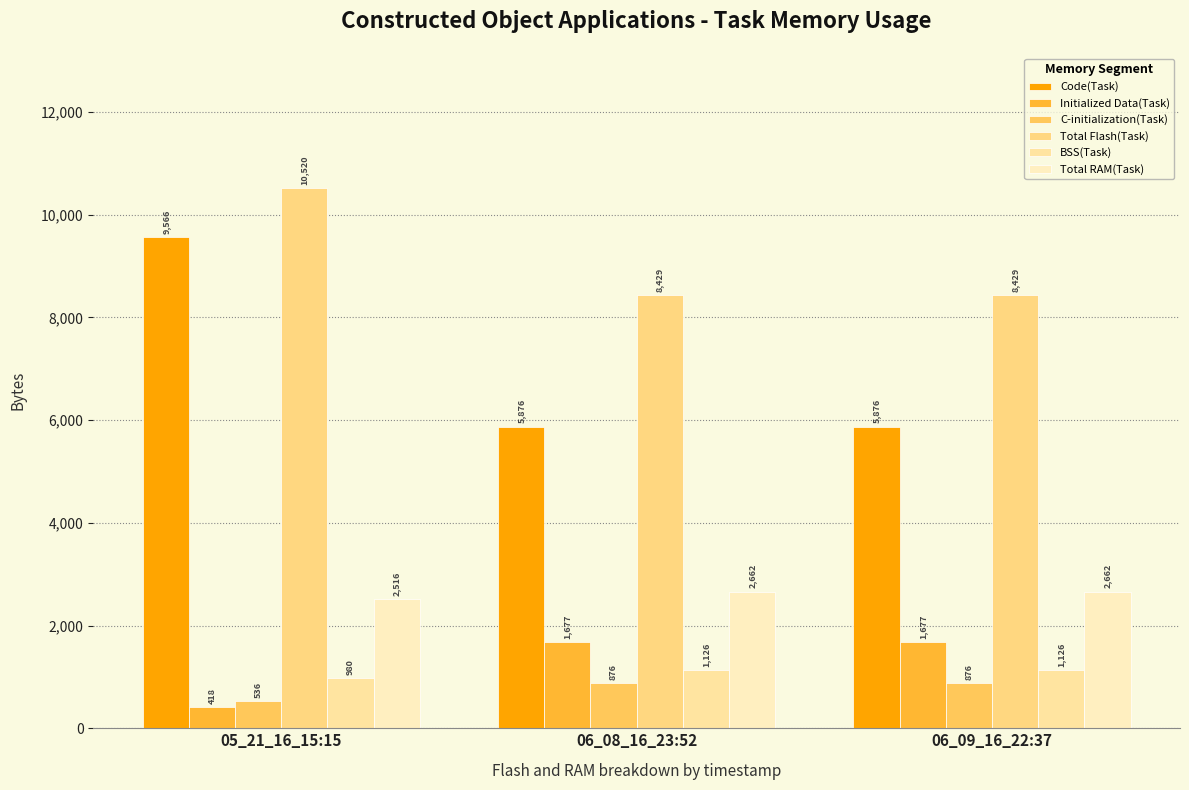

What is the label of the 3rd bar from the right?

05_21_16_15:15